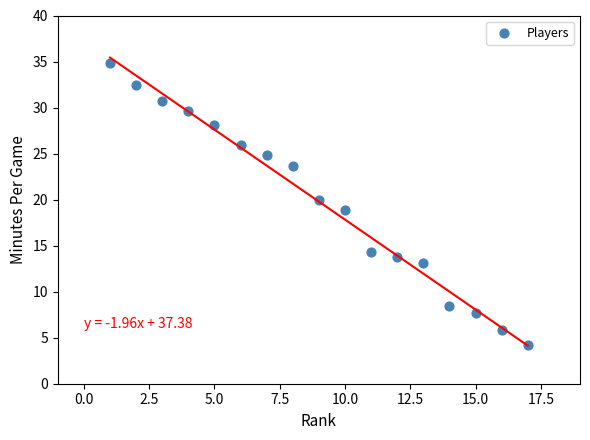

What is the range of Y values (max minus min)?

30.6